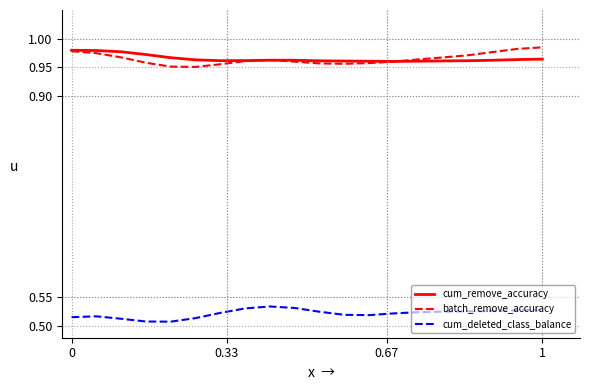

What are all the series names shown in the legend?

cum_remove_accuracy, batch_remove_accuracy, cum_deleted_class_balance